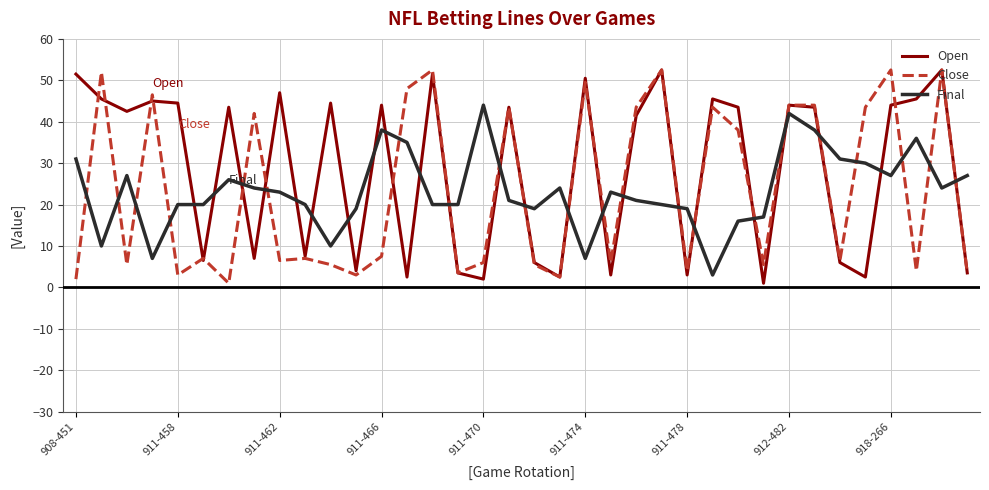

After their last crossing, which series has the higher values: Final or Close?

Final